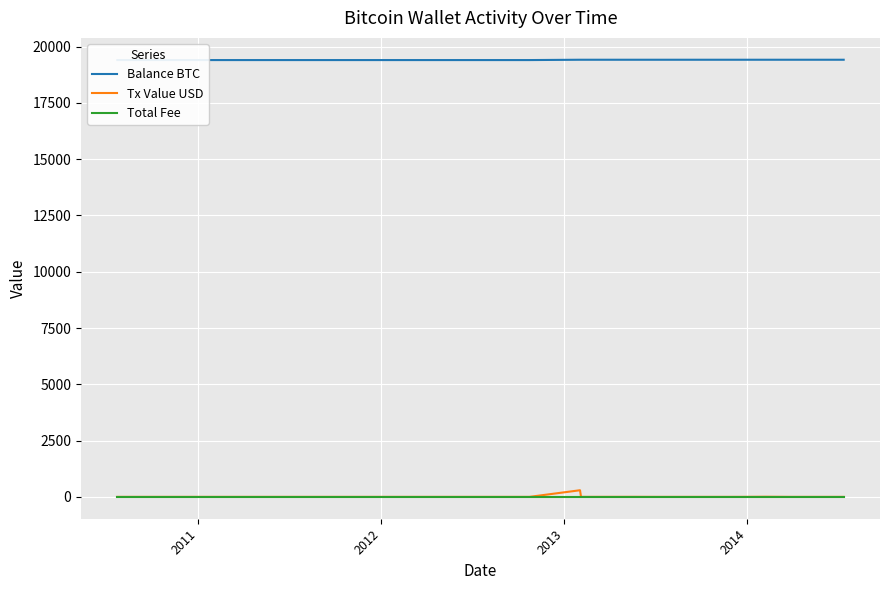

How many lines are shown in the chart?

3